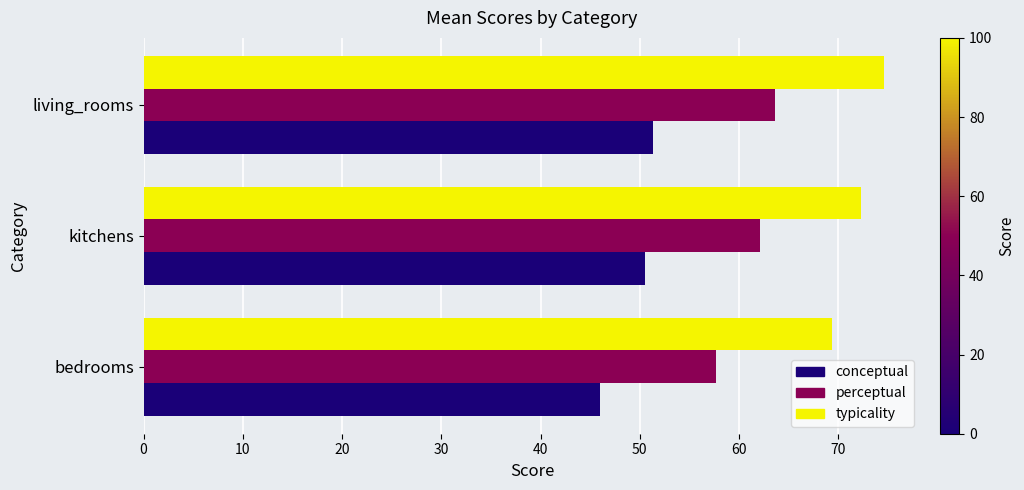

What is the total value across all series at kitchens?

184.9